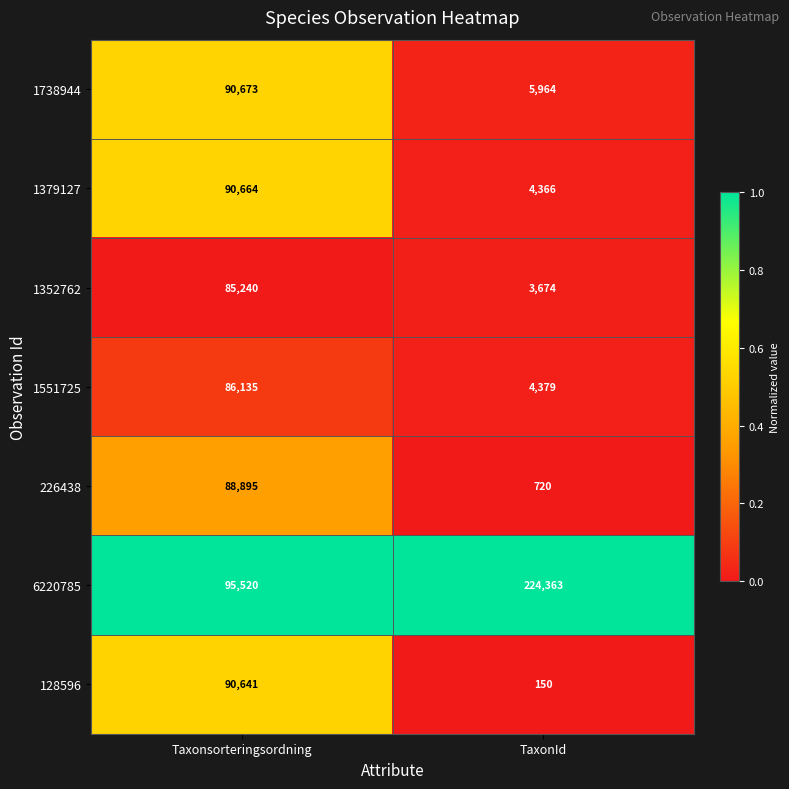

Which series has the largest total across all categories?

6220785